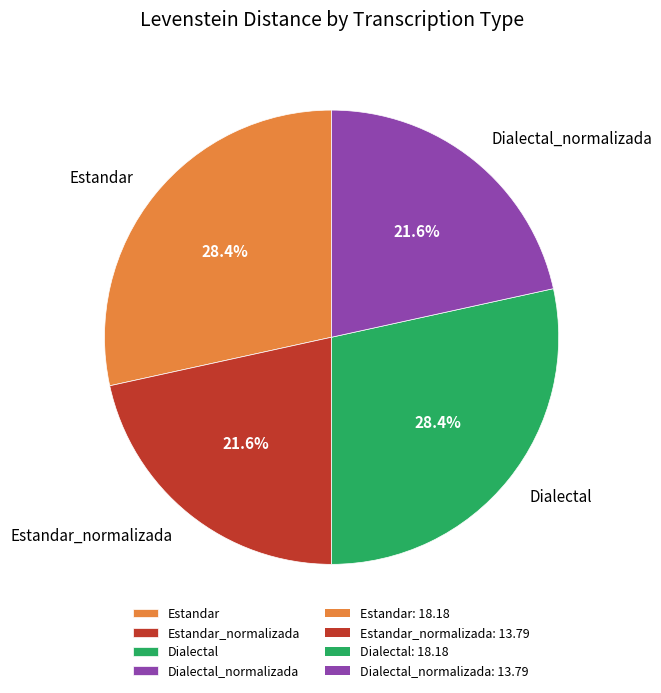

Between Estandar_normalizada and Dialectal, which is larger?

Dialectal